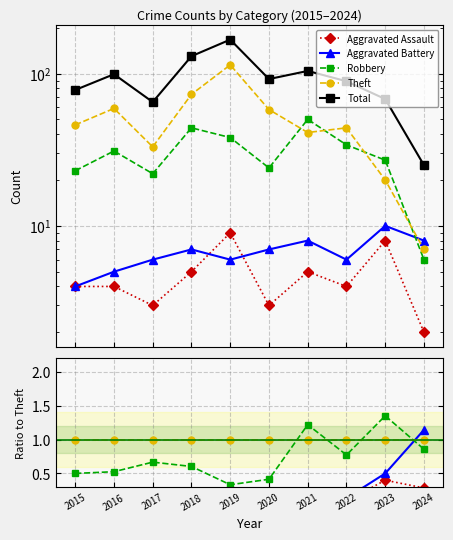

Which has a higher value, 2023 or 2015?

2023